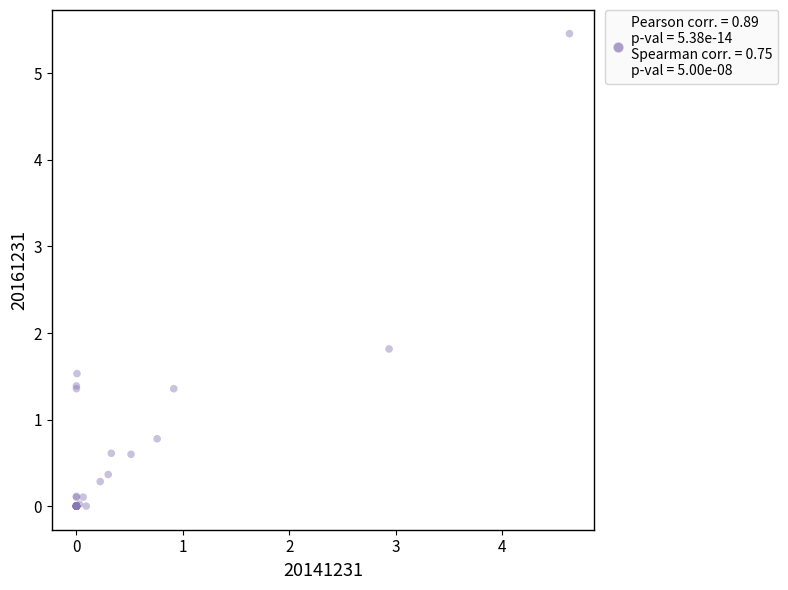

What Y value in the scatter plot is closest to 2?

1.8